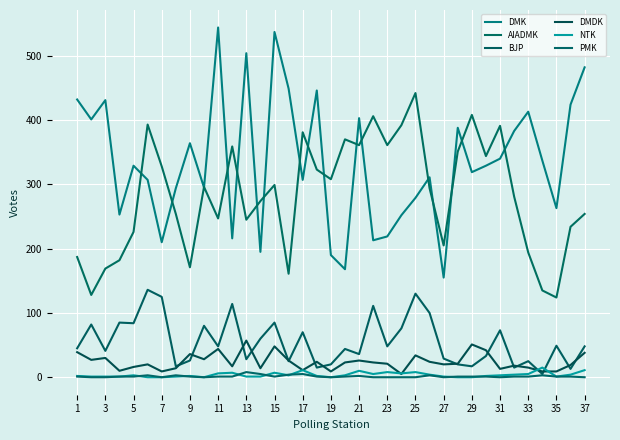

At which label is DMK closest to 349?

31